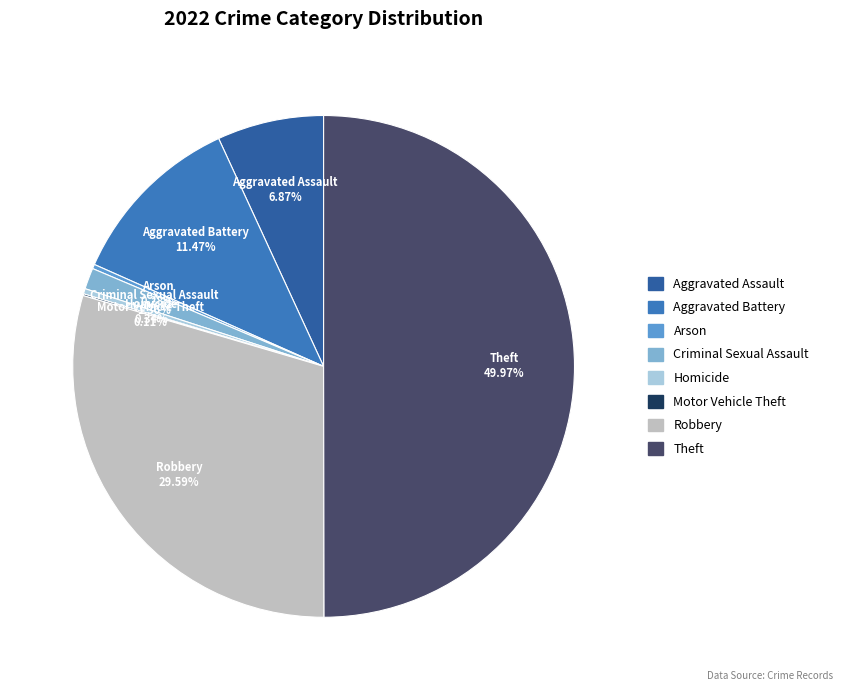

Which has a higher value, Theft or Arson?

Theft